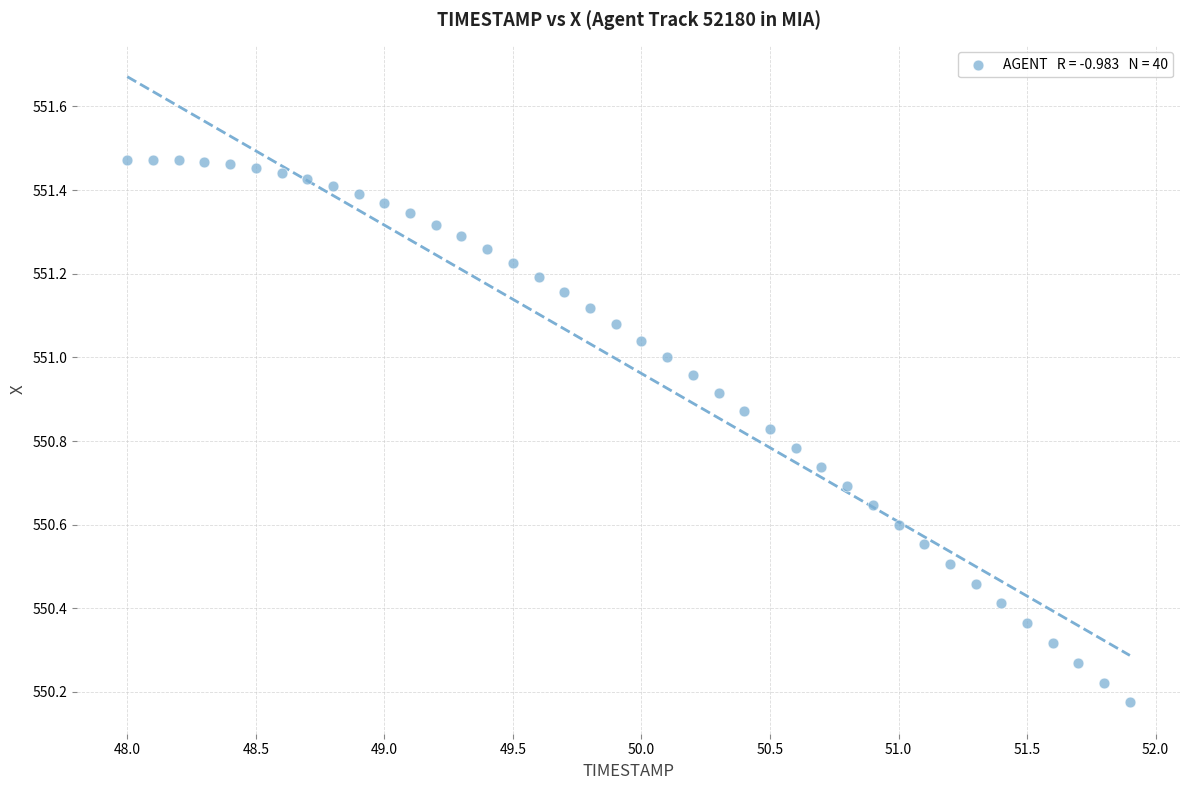

What is the range of X values (max minus min)?

3.9